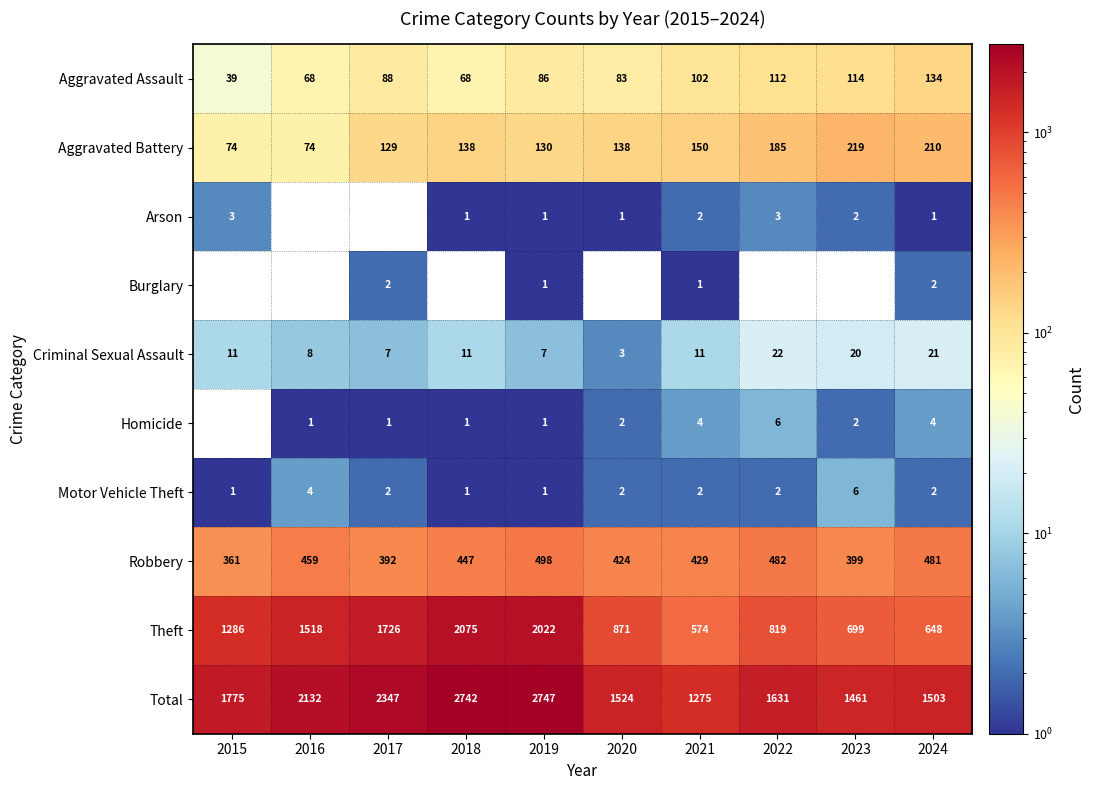

What value does the Aggravated Assault series have at 2023?

114